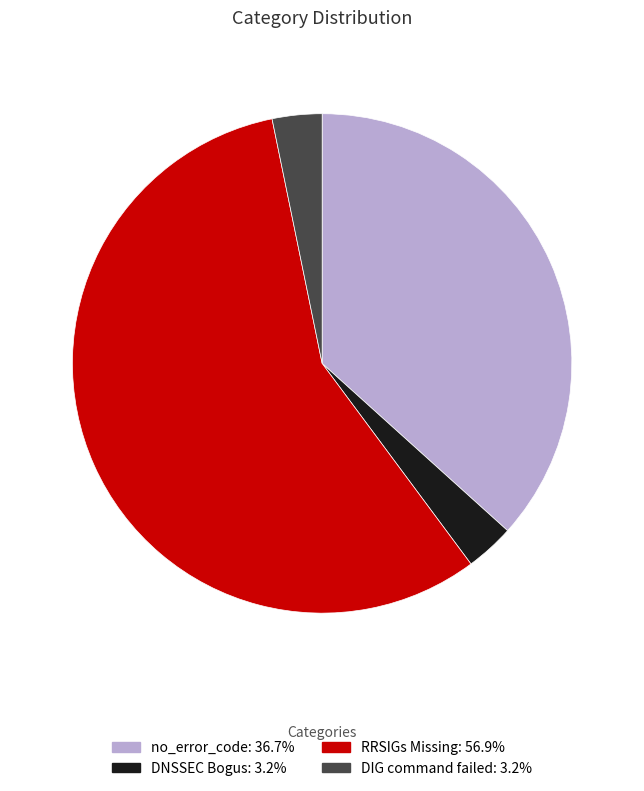

True or false: no_error_code accounts for 37% of the total.

True